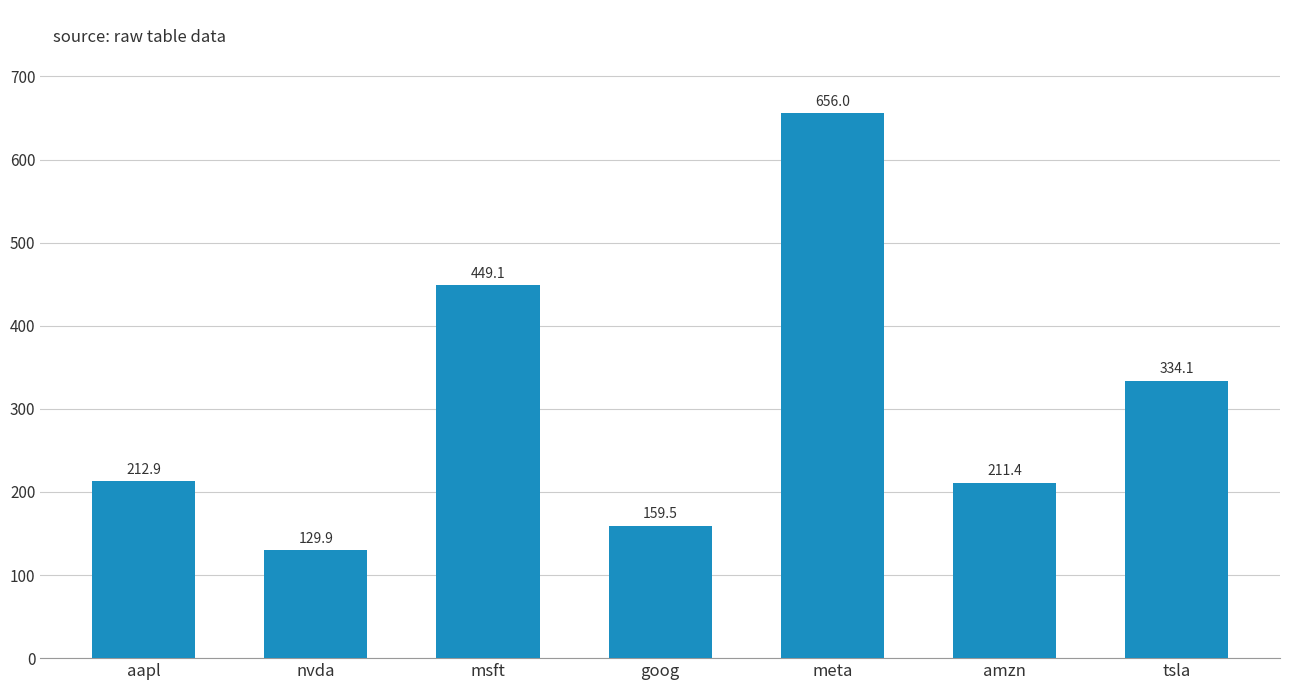

Read the value at aapl.

212.9